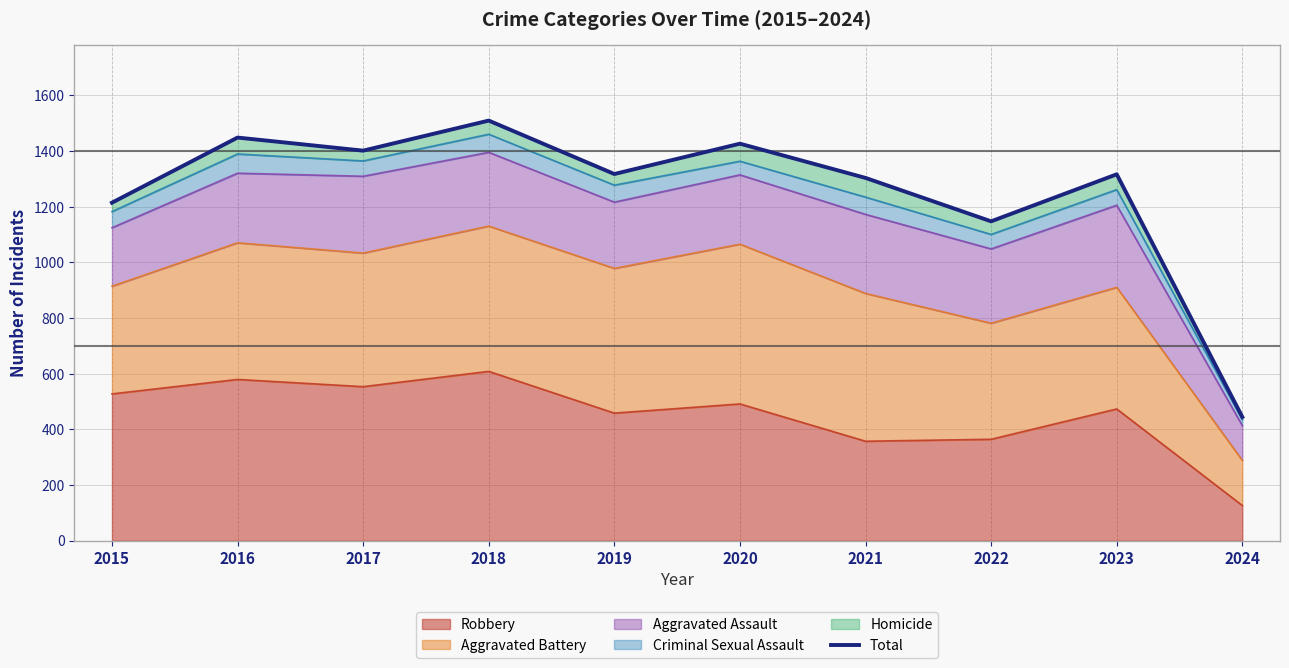

Reading left to right, what are all the values shown in this chart?

1214	1448	1401	1509	1317	1426	1303	1147	1316	444